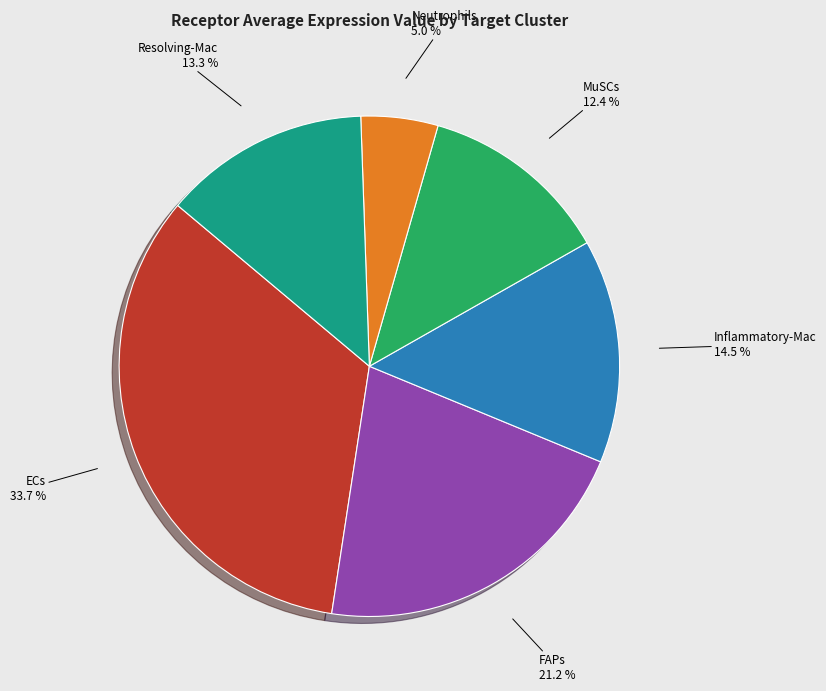

Does FAPs account for over 50% of the chart?

No